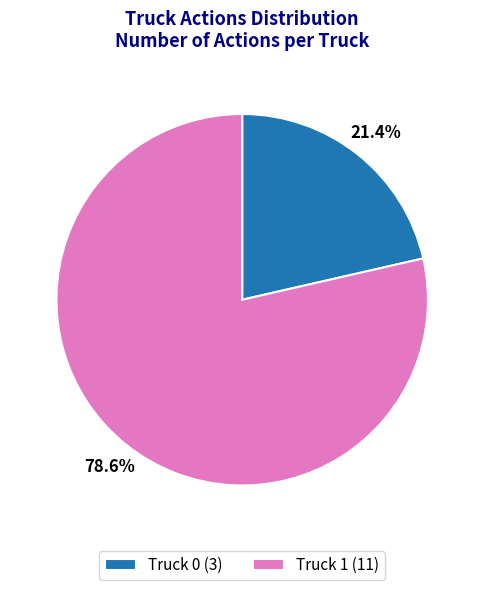

Count the number of slices in the pie.

2